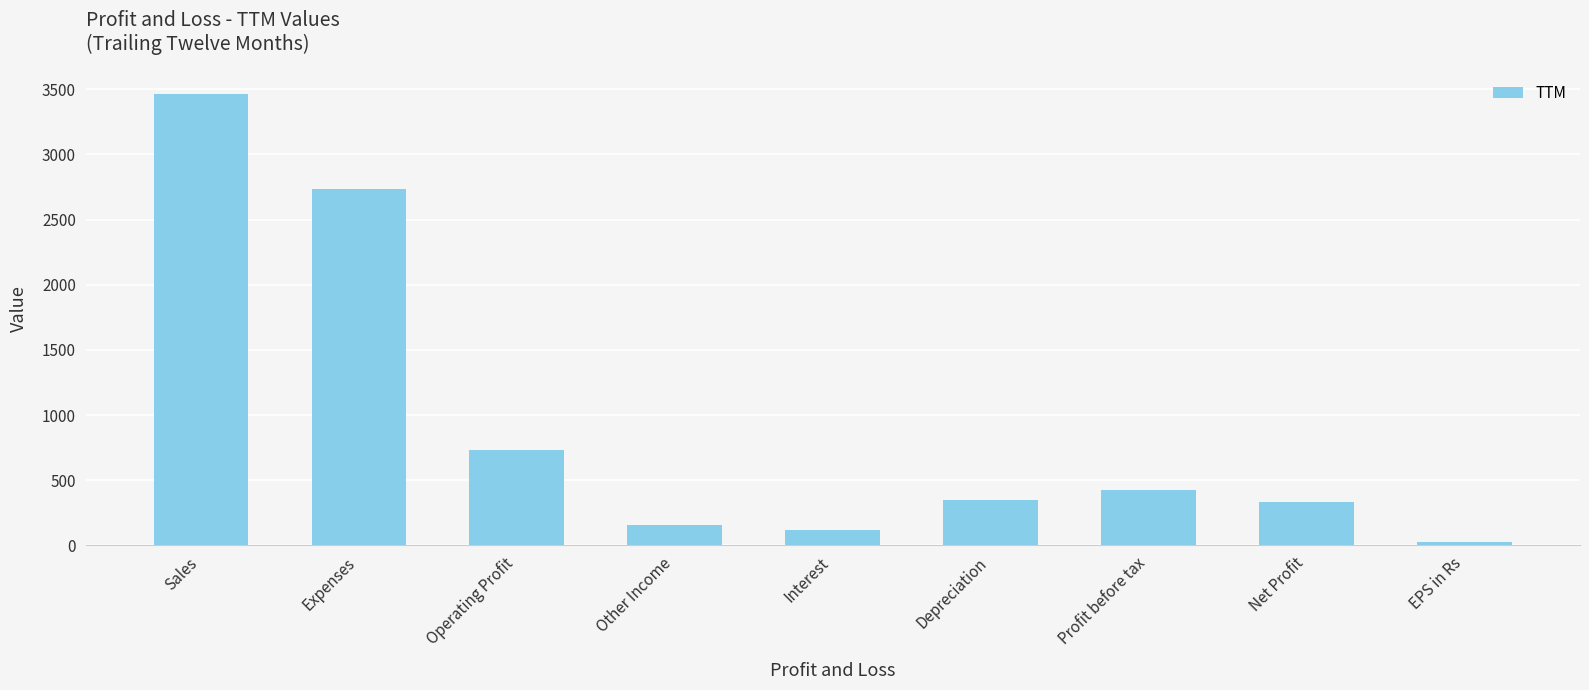

Reading right to left, list all the values displayed in this chart.

25.6	330.0	424.0	345.0	120.0	158.0	731.0	2734.0	3465.0